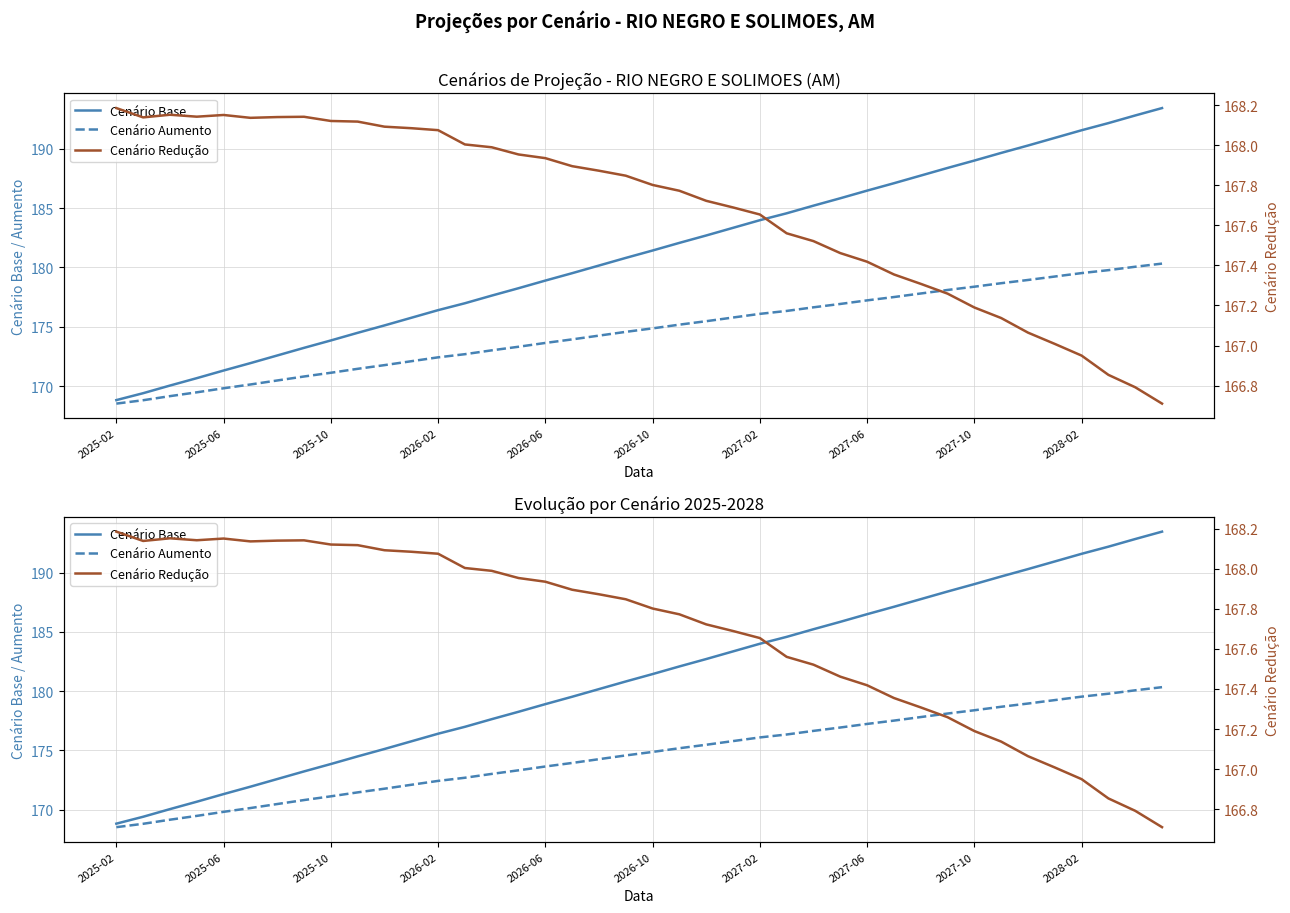

How many lines are shown in the chart?

3